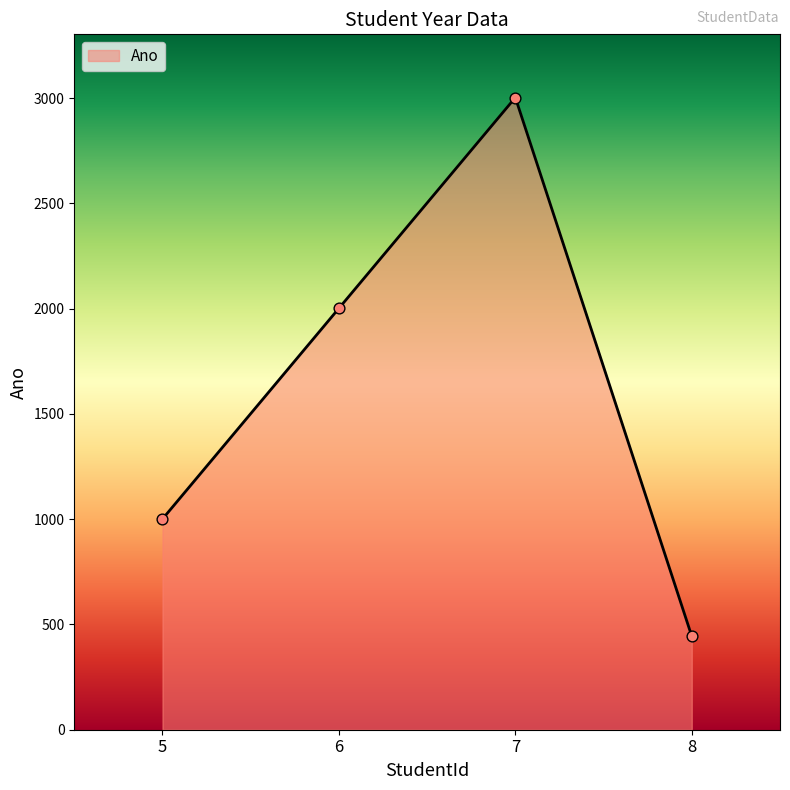

Which has a higher value, 5 or 6?

6